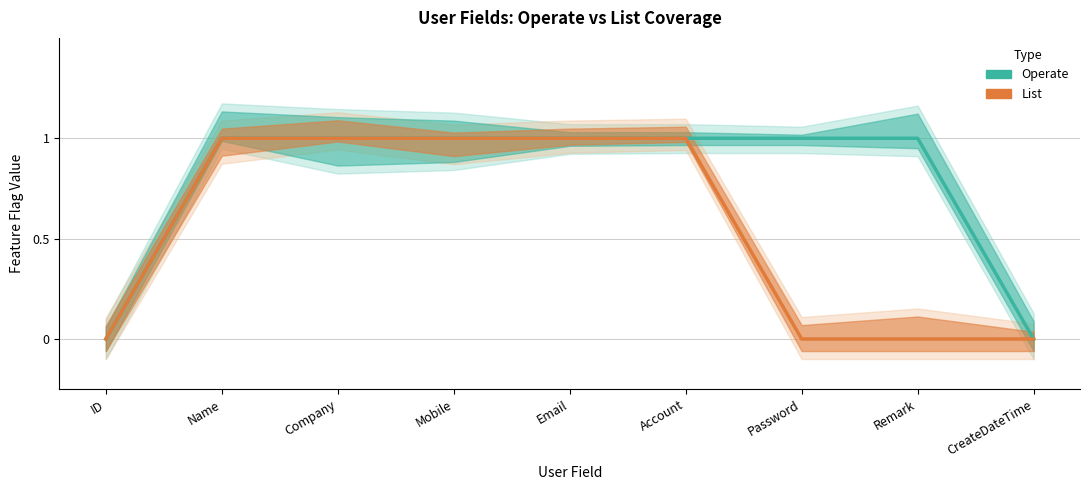

What value does the Operate series have at Name?

1